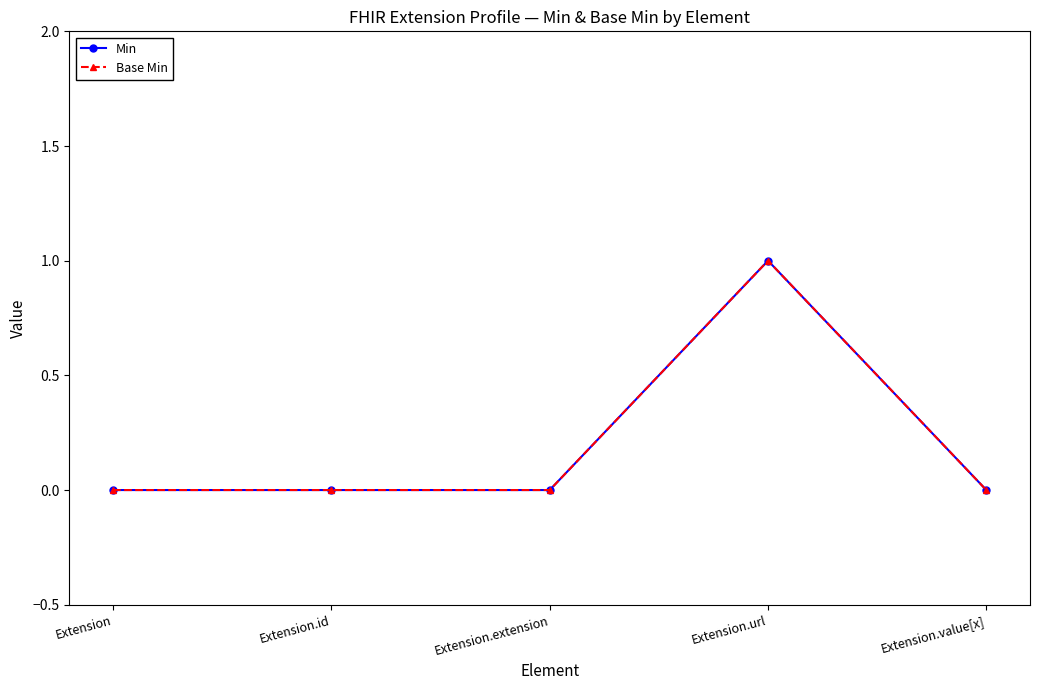

What is the difference between the Base Min values at Extension.url and Extension?

1